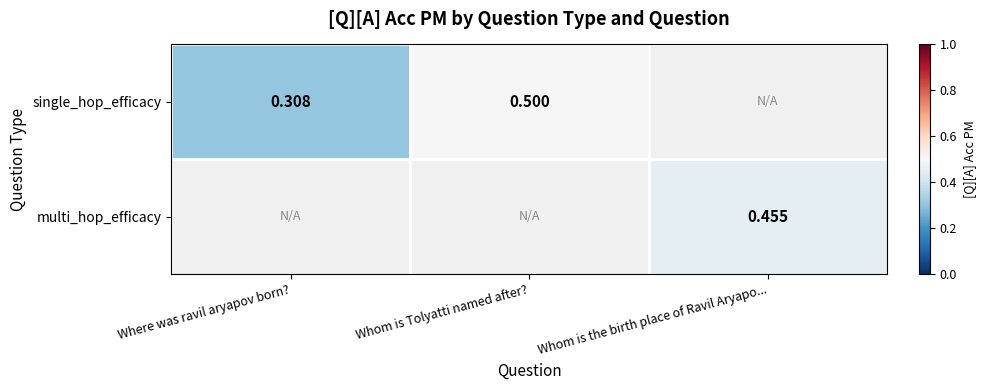

How many distinct data groups are displayed?

2